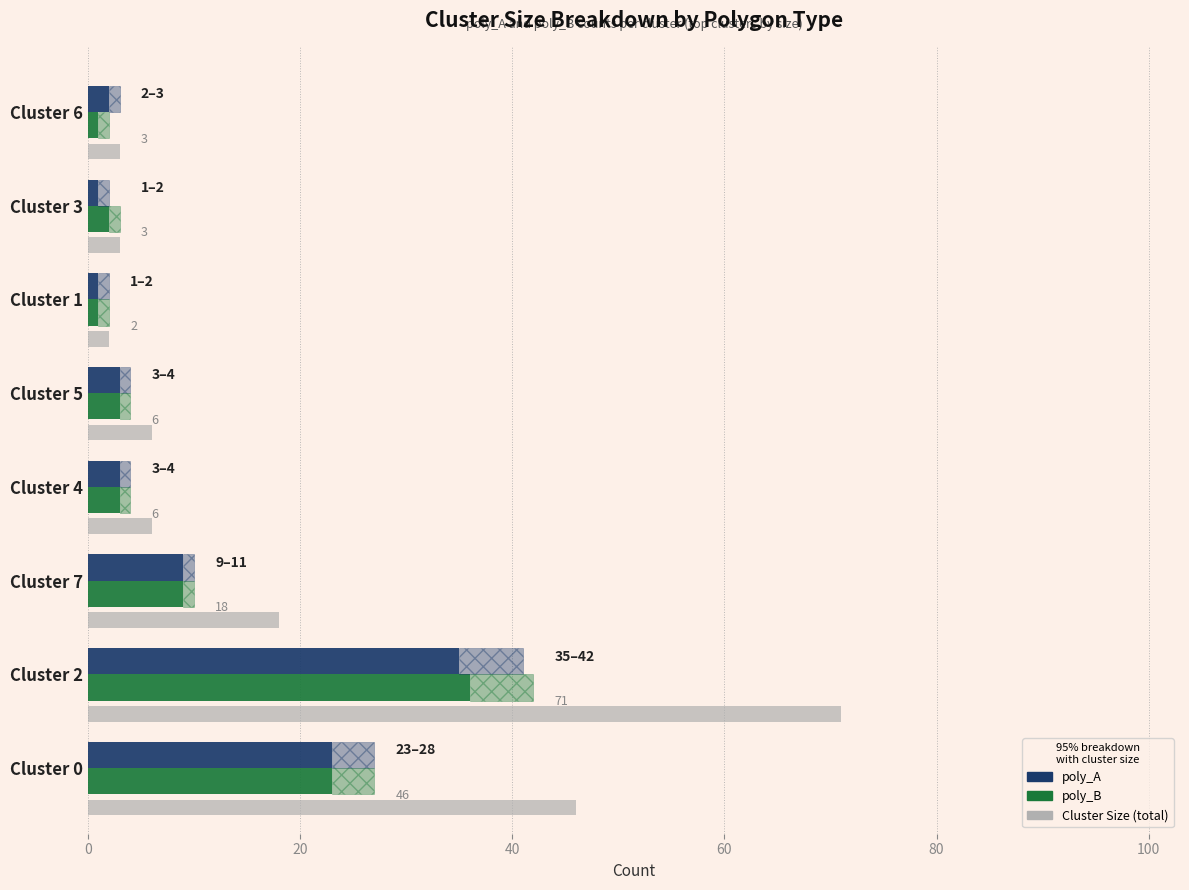

What position from the right is Cluster 0?

8